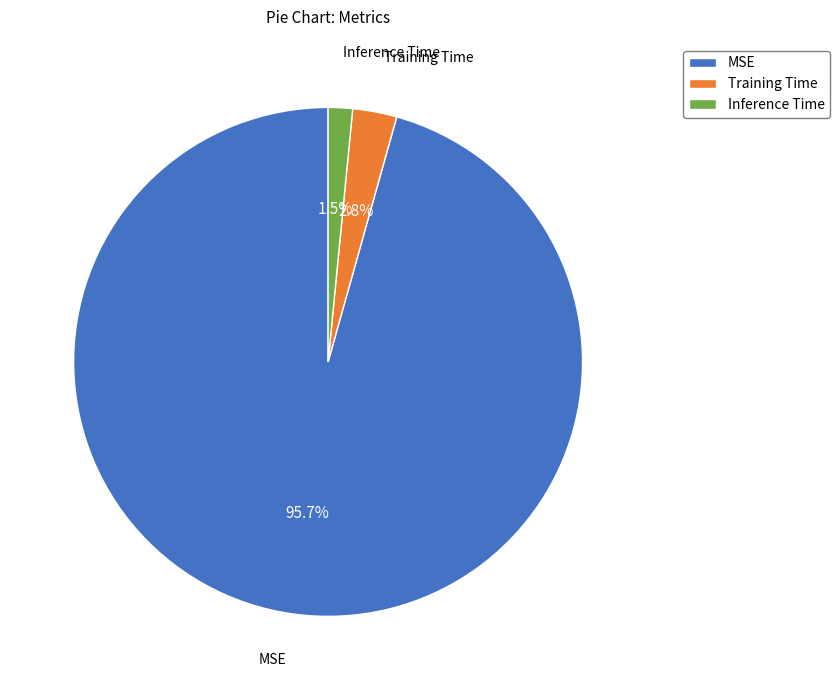

True or false: MSE accounts for 96% of the total.

True